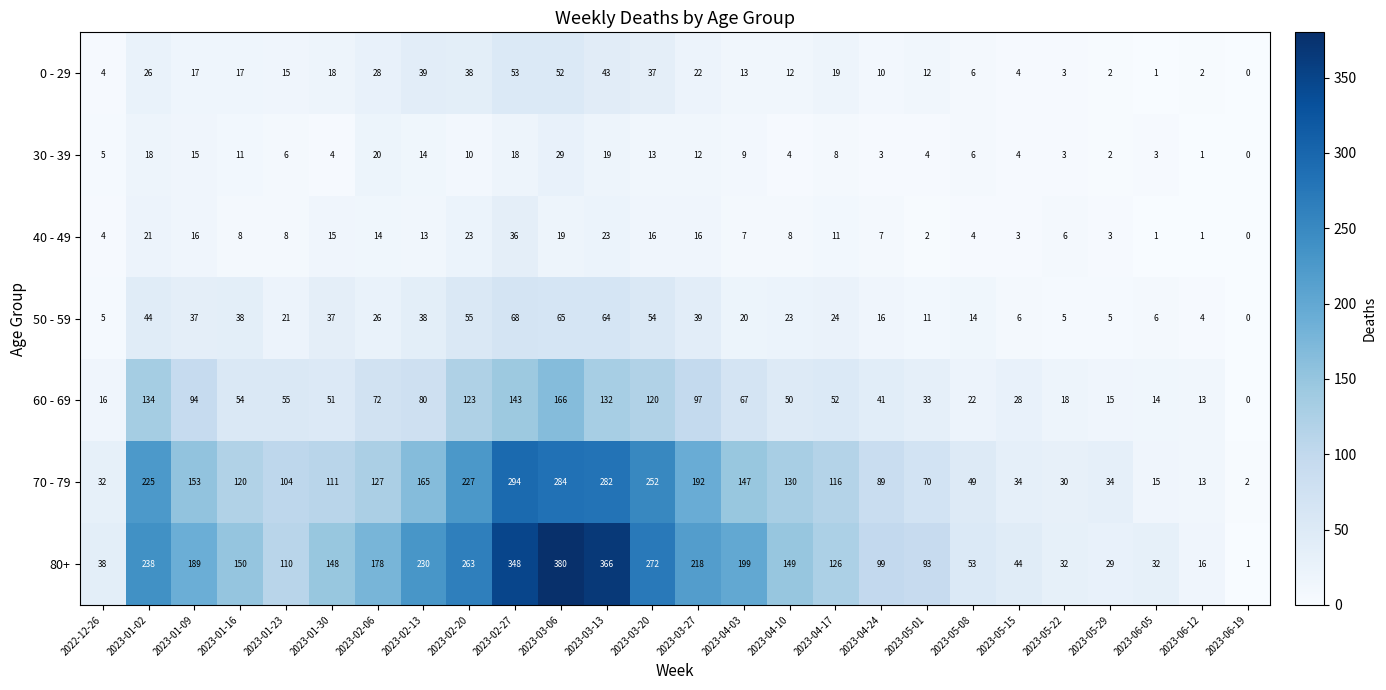

What is the total value across all series at 2023-02-20?

739